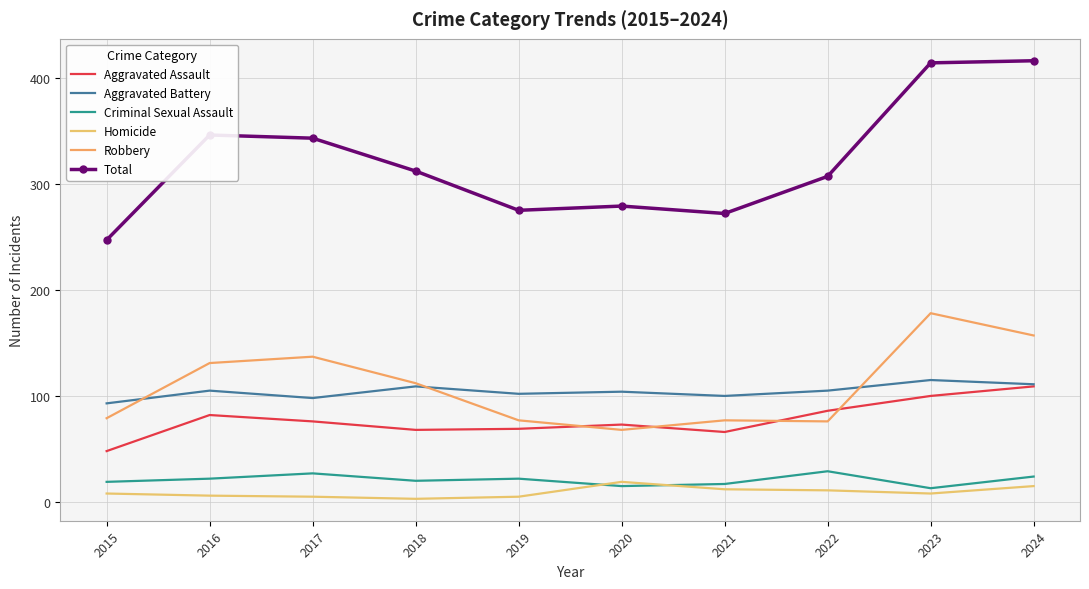

Reading left to right, transcribe all the data shown in this chart.

Aggravated Assault: 48	82	76	68	69	73	66	86	100	109
Aggravated Battery: 93	105	98	109	102	104	100	105	115	111
Criminal Sexual Assault: 19	22	27	20	22	15	17	29	13	24
Homicide: 8	6	5	3	5	19	12	11	8	15
Robbery: 79	131	137	112	77	68	77	76	178	157
Total: 247	346	343	312	275	279	272	307	414	416